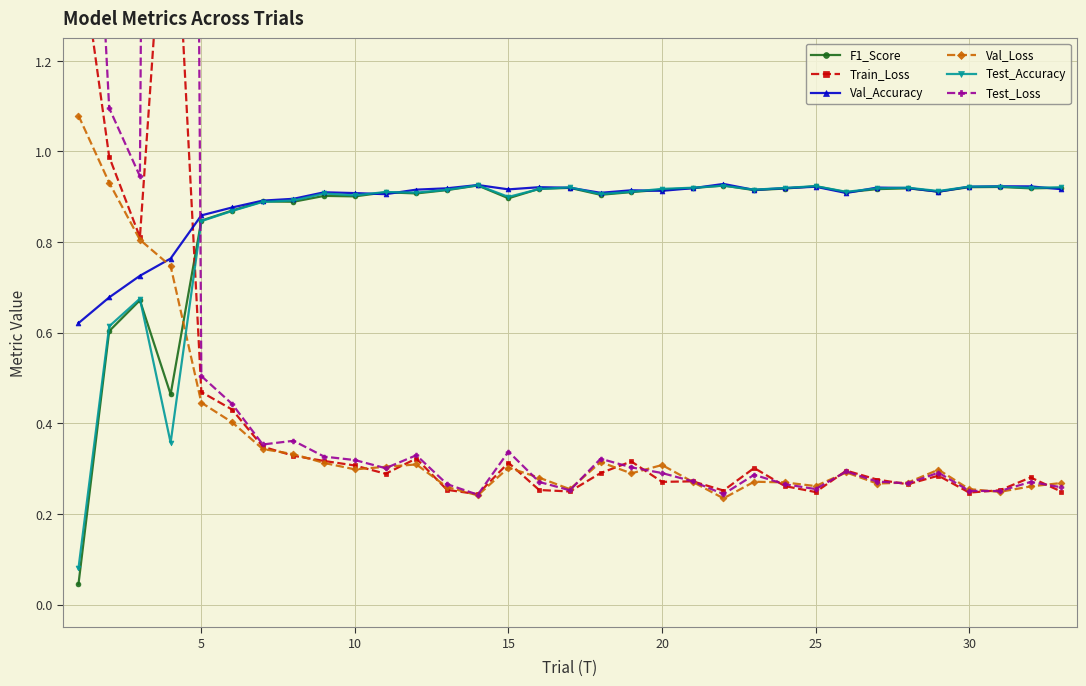

What is the value of the Test_Loss point at the 2nd from the left?

1.1